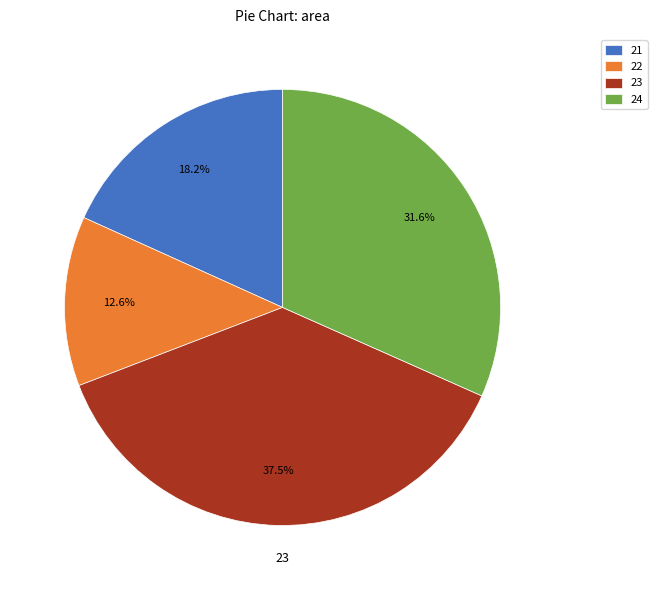

Rank the categories by value from lowest to highest.

22, 21, 24, 23